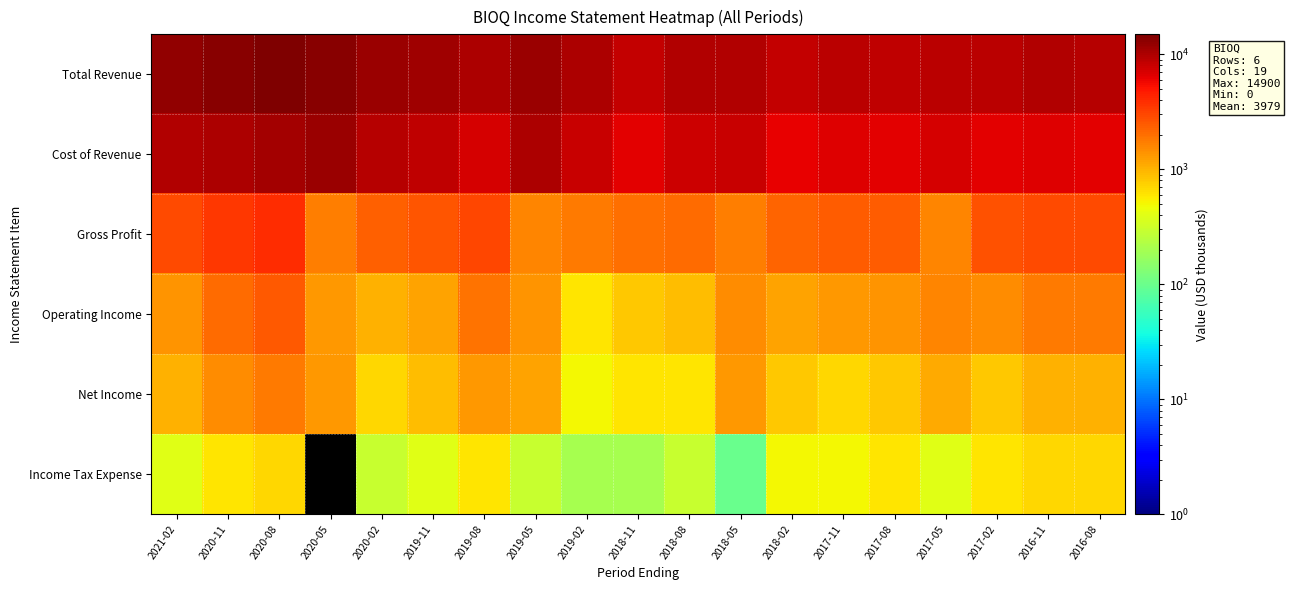

Which series changed the most between 2018-02 and 2017-08?

Total Revenue